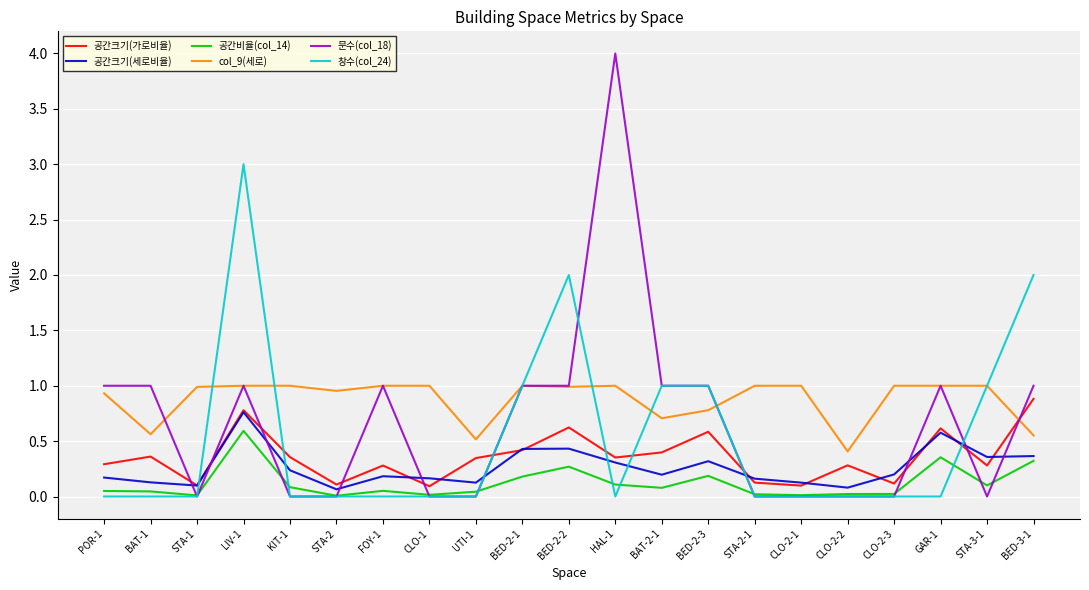

At which label does 공간비율(col_14) reach its peak?

LIV-1